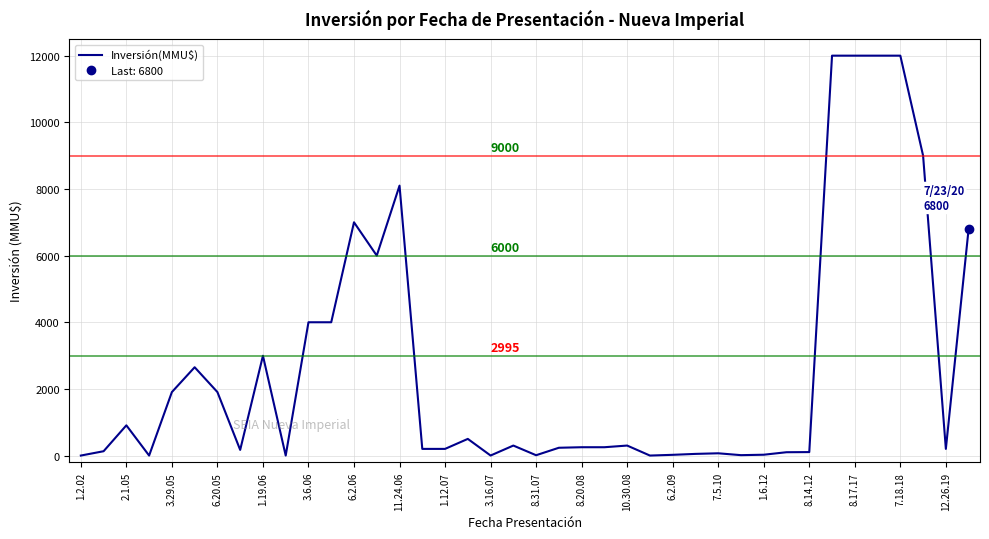

What is the highest value of the Inversión(MMU$) series?

12000